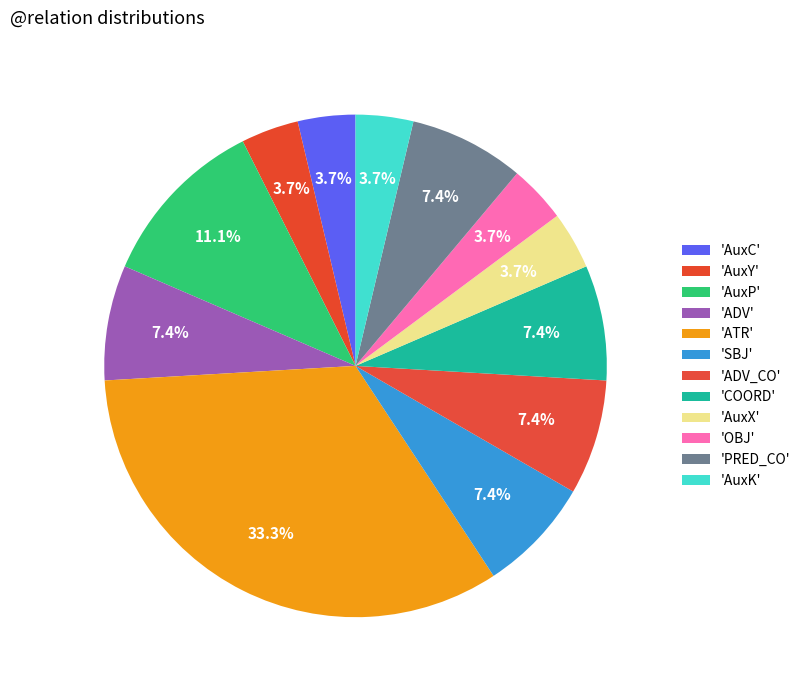

Rank the categories by value from lowest to highest.

AuxC, AuxY, AuxX, OBJ, AuxK, ADV, SBJ, ADV_CO, COORD, PRED_CO, AuxP, ATR